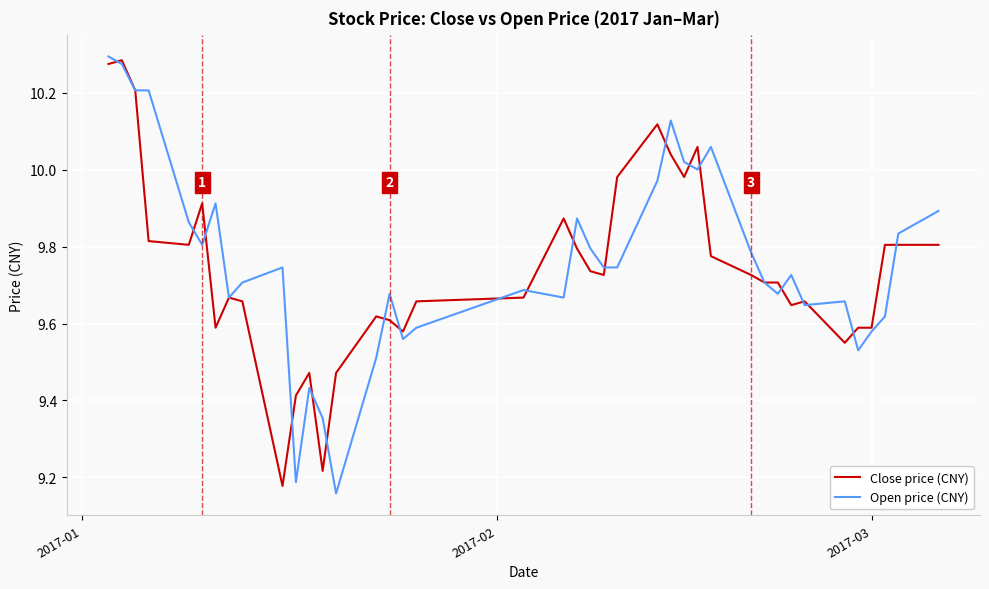

Which series has the largest total across all categories?

Open price (CNY)